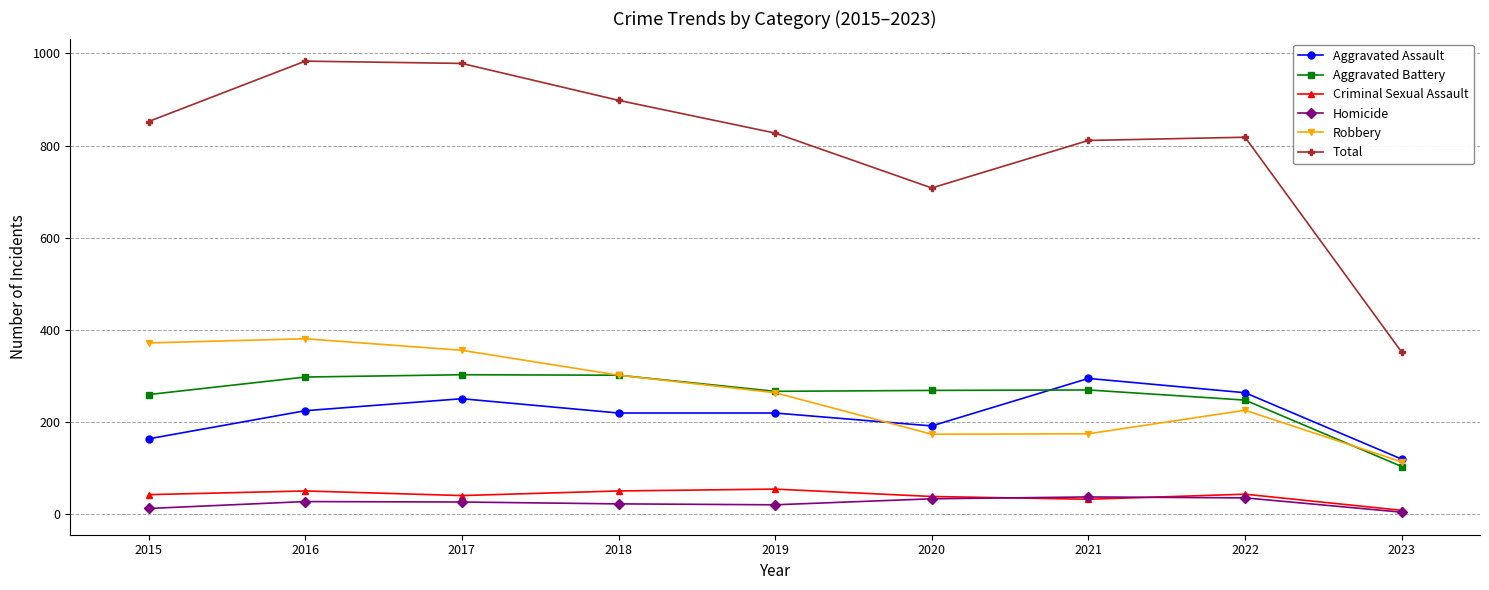

What is the value of the Homicide point at the 1st from the left?

13